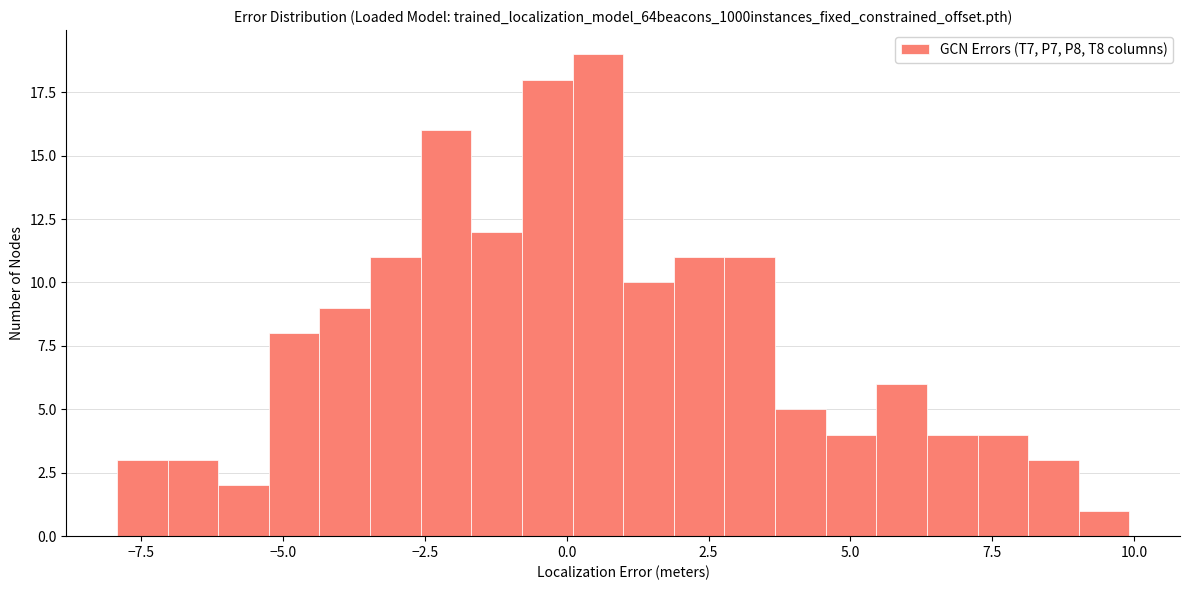

Around what value on the x-axis is the tallest bar? Give the approximate position of its centre, as read against the axis.

0.5